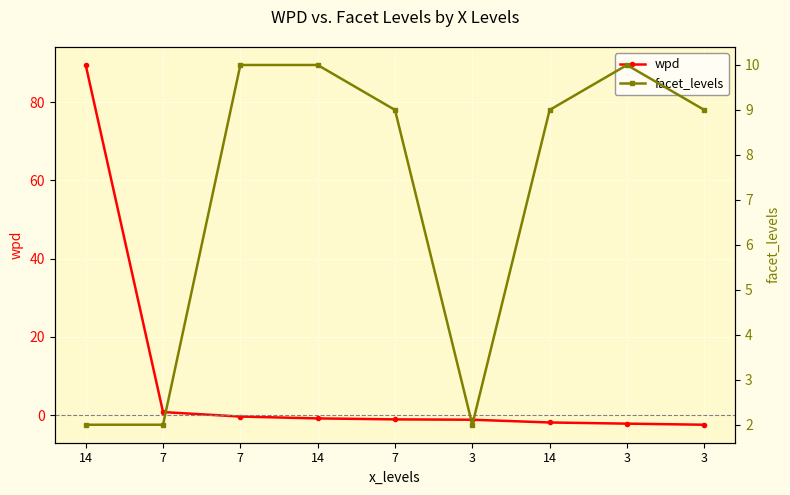

What is the difference between the second highest and minimum values in the wpd series?

3.2